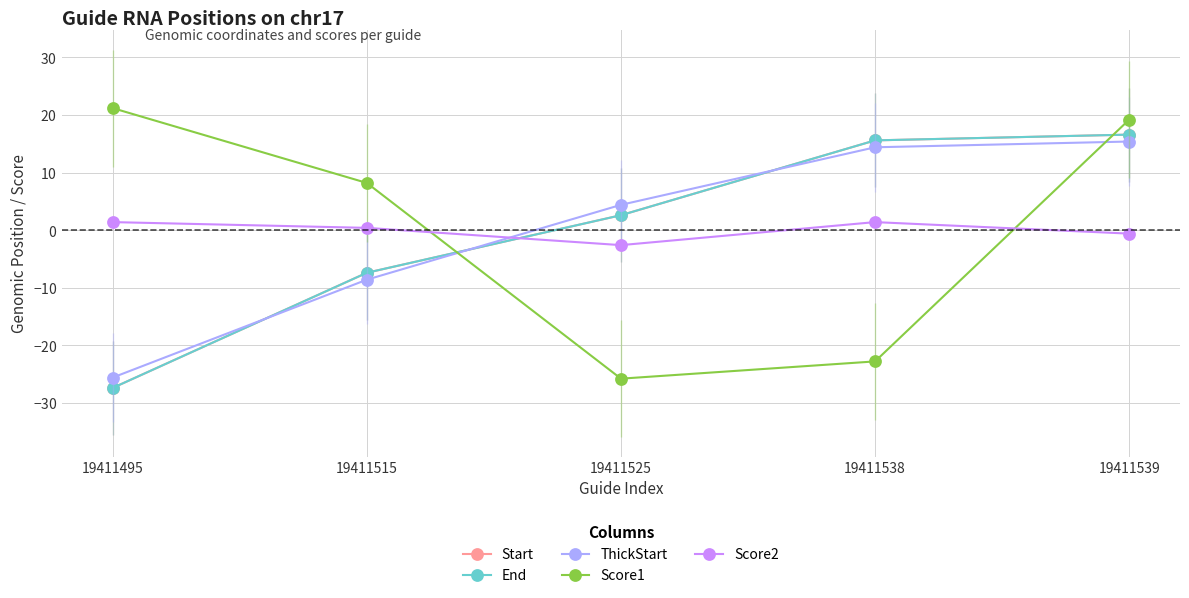

True or false: End and Start intersect in this chart.

False